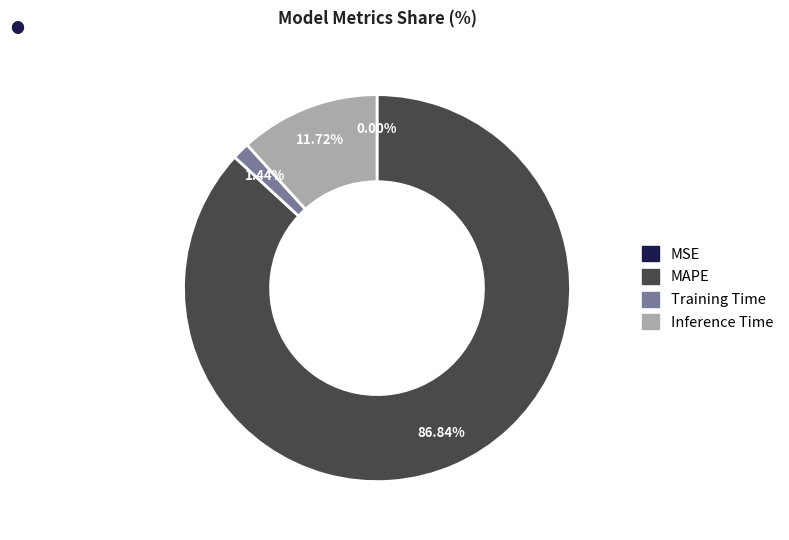

Which slice is the largest?

MAPE